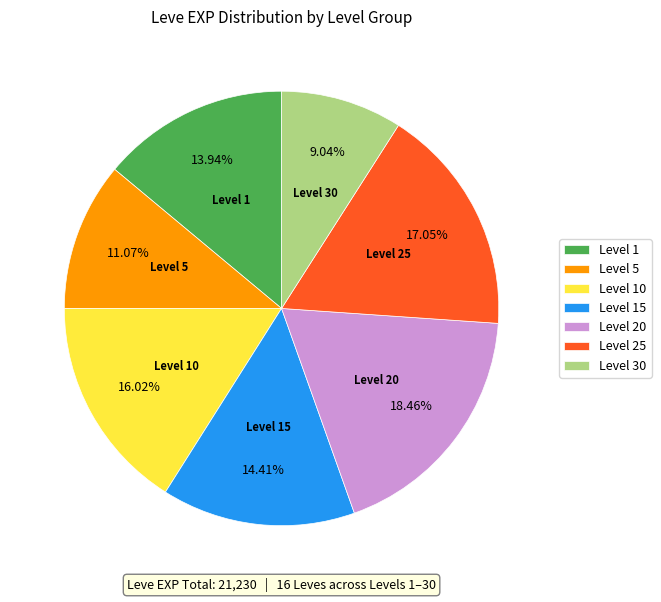

Combined, do Level 25 and Level 1 account for over 50%?

No